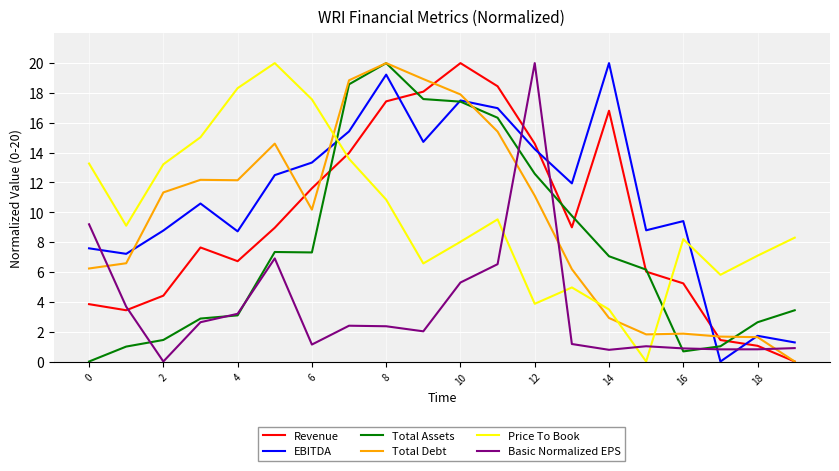

How many times do Total Debt and Price To Book cross each other?

4